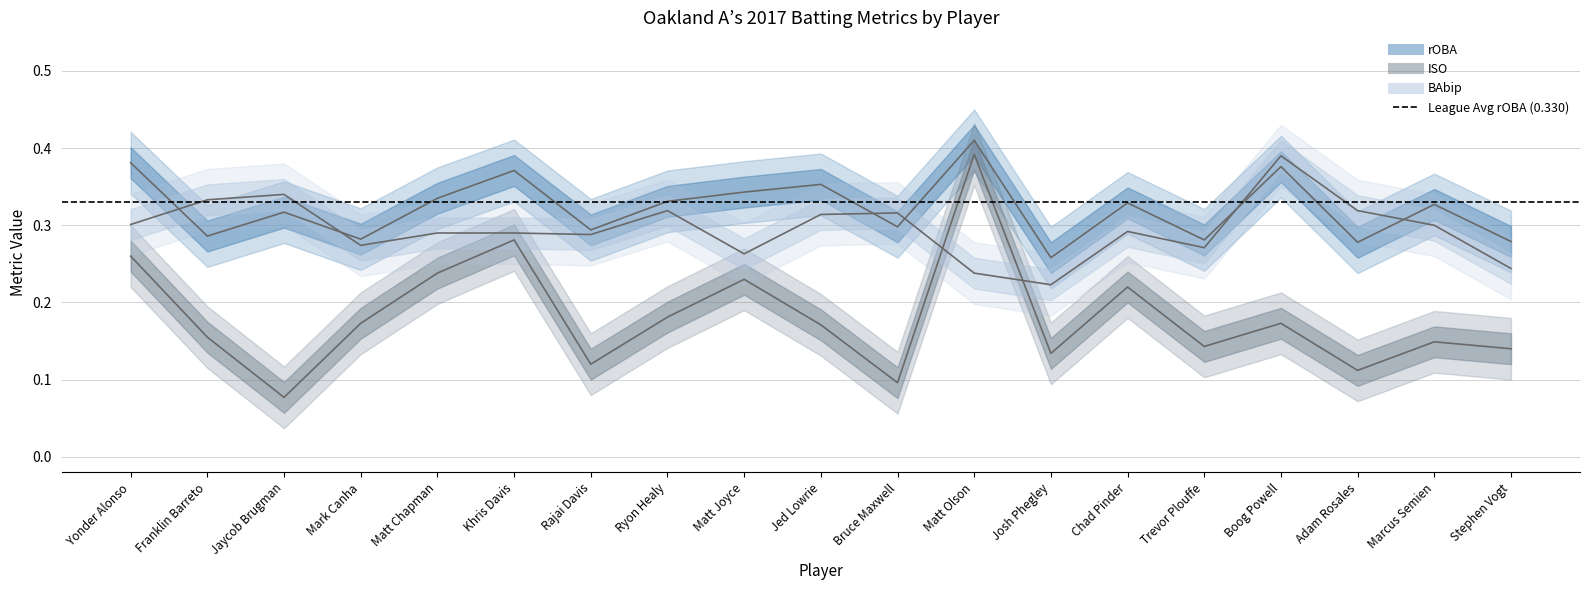

Is the value of ISO (center) at Bruce Maxwell greater than the value of BAbip (center) at Marcus Semien?

No